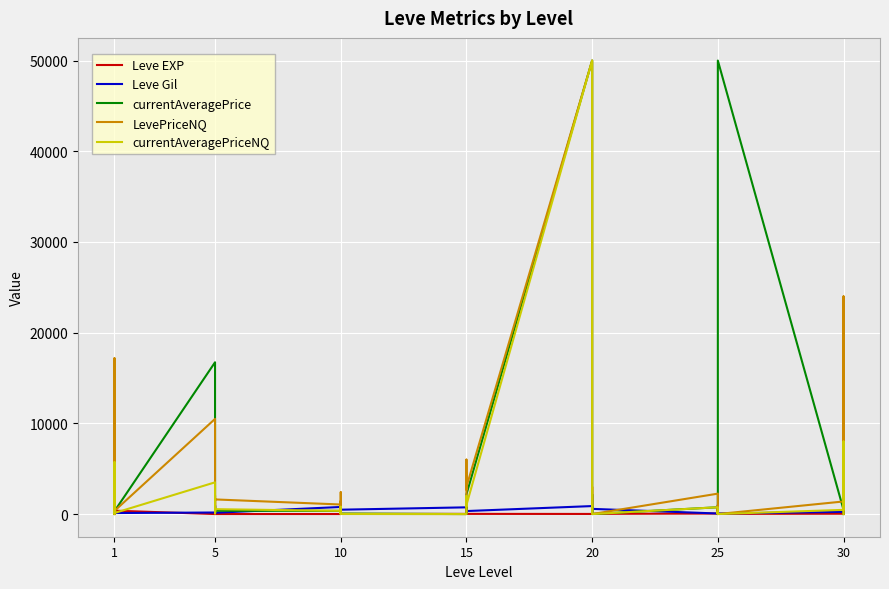

True or false: currentAveragePrice has more than 2 interior local peaks.

True